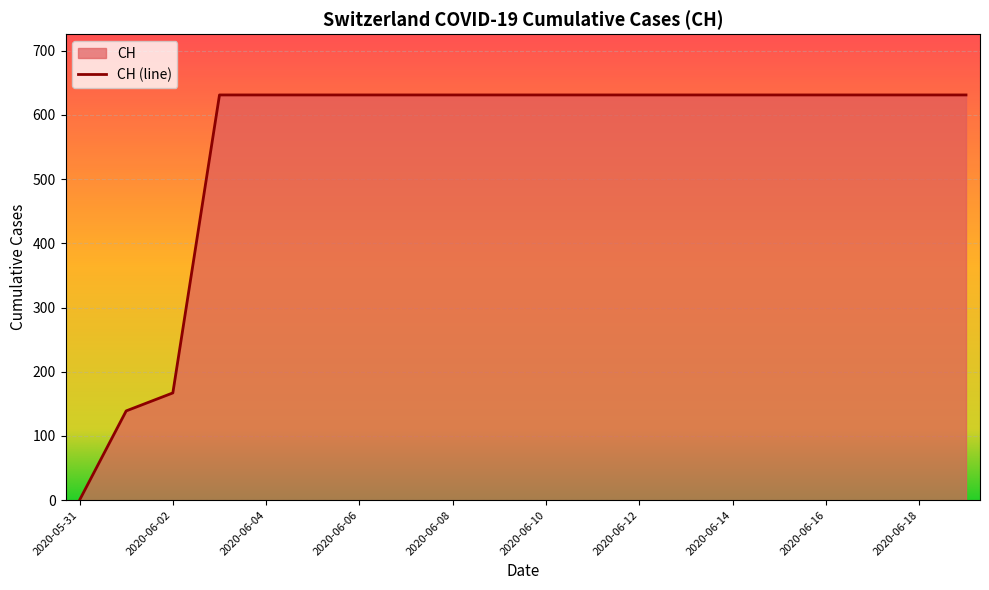

What is the maximum value shown in the chart?

631